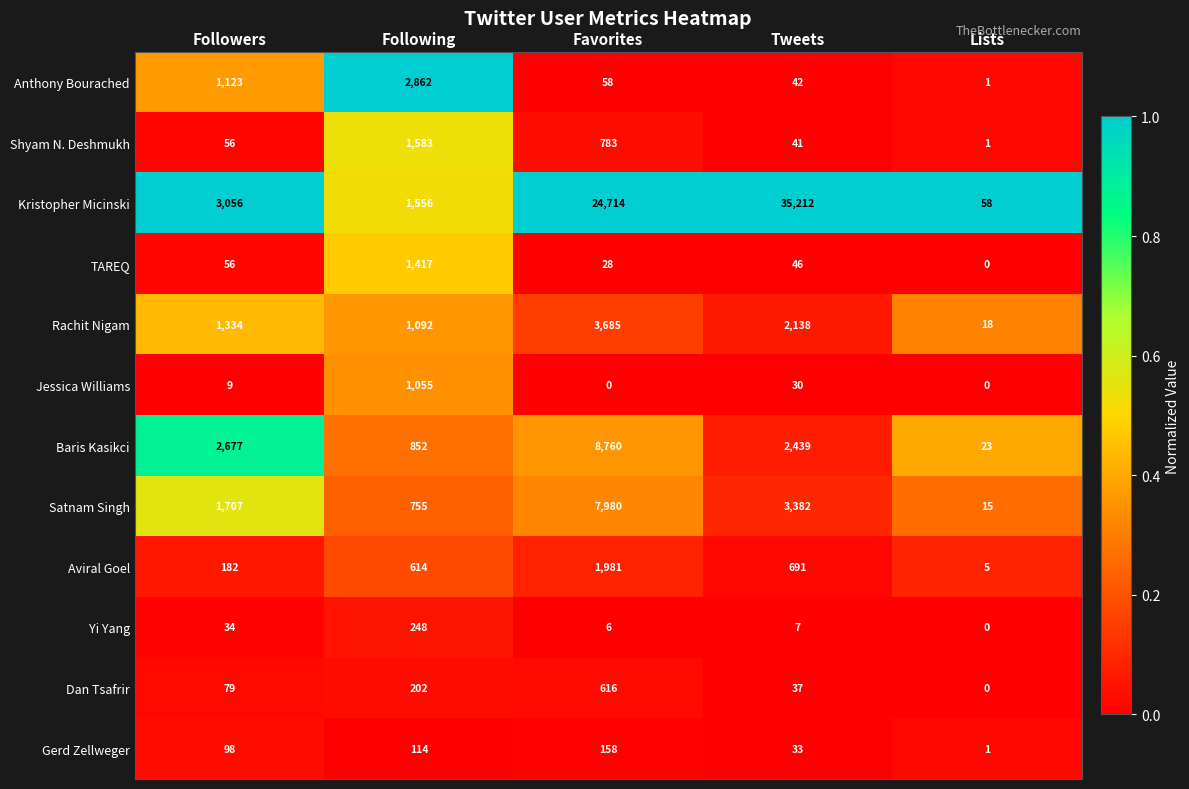

What is the spread (max minus min) of values at Tweets?

35205